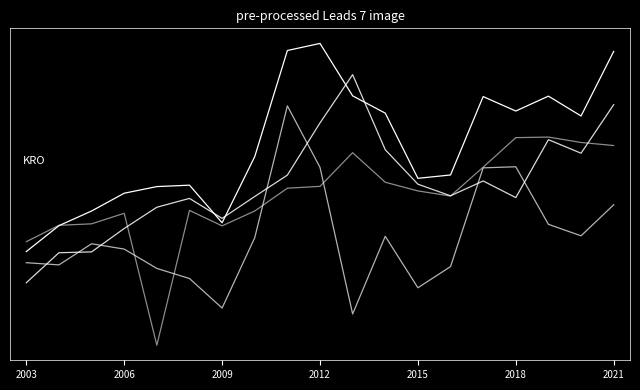

Is this an area chart (filled region under the line)?

No